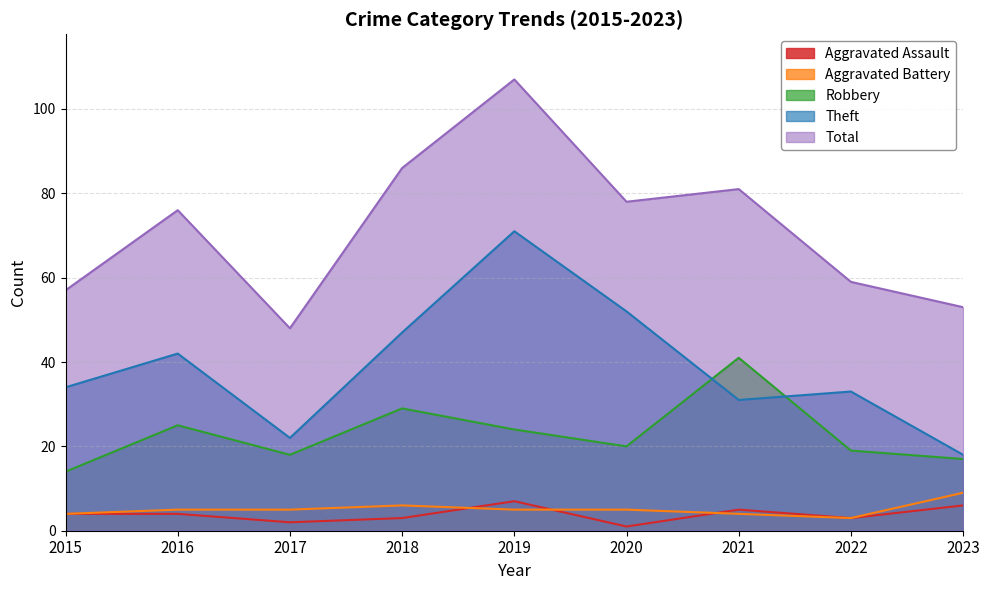

At which label does Total first exceed 76?

2018